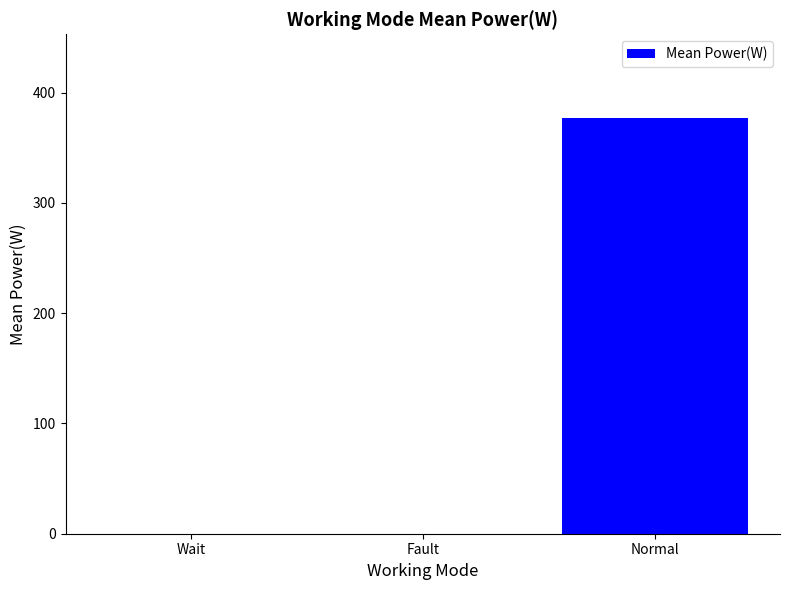

What is the sum of the values at Wait and Normal?

377.5